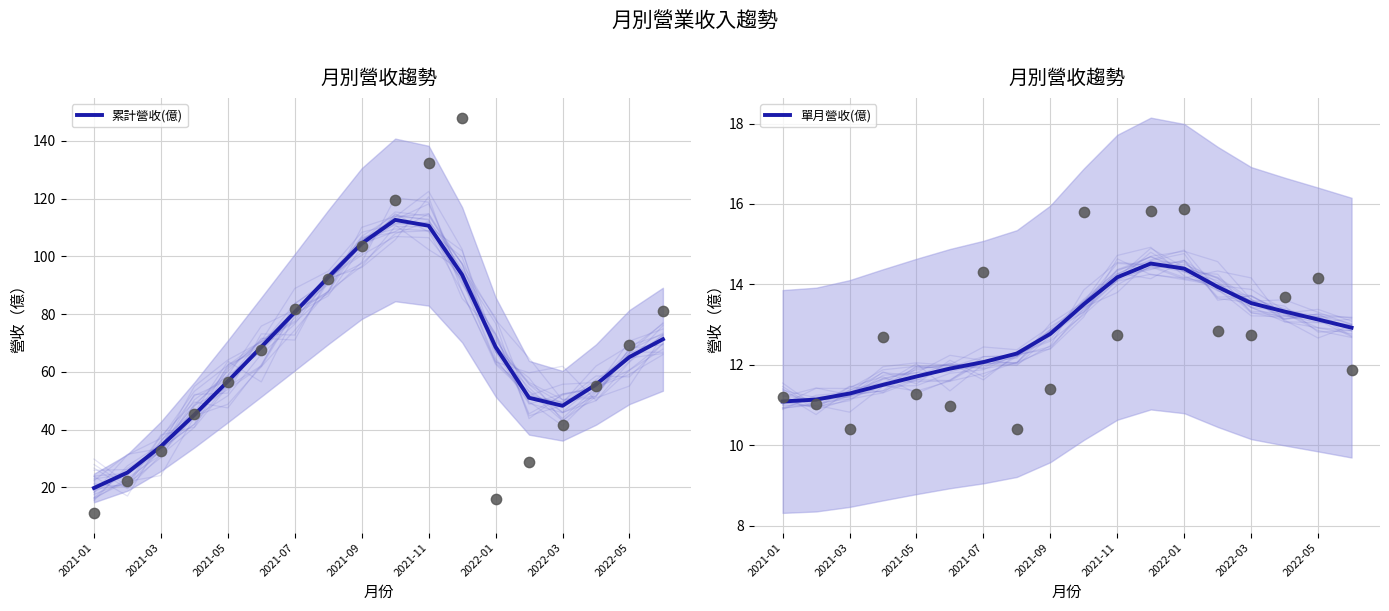

Which series has the largest Y range (max minus min)?

累計營收(億)